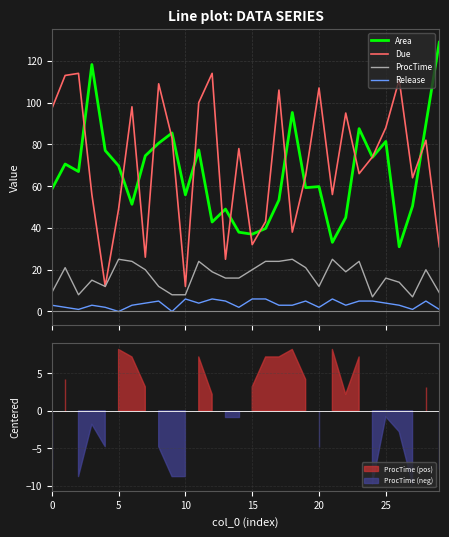

What is the maximum value for Due?

114.0